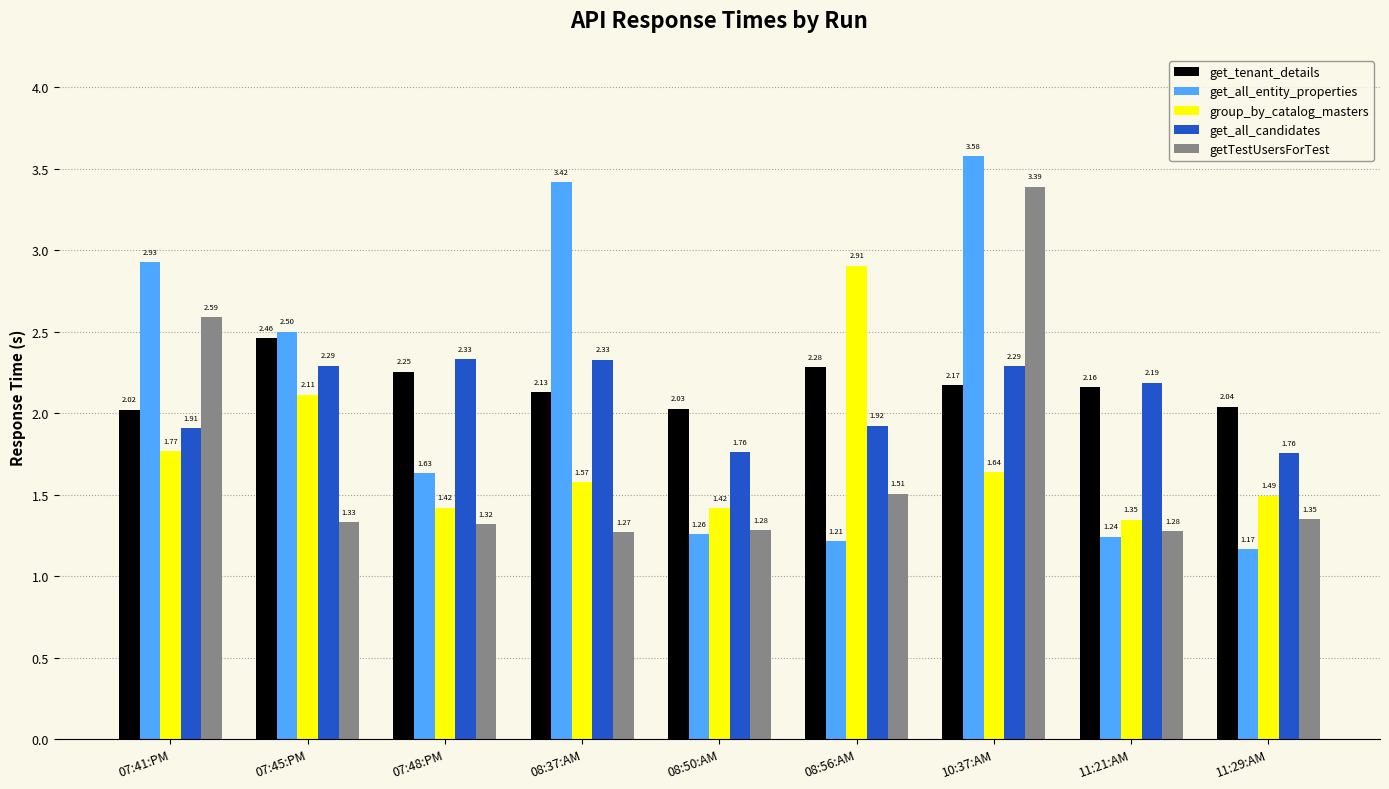

How many data points does each series have?

9